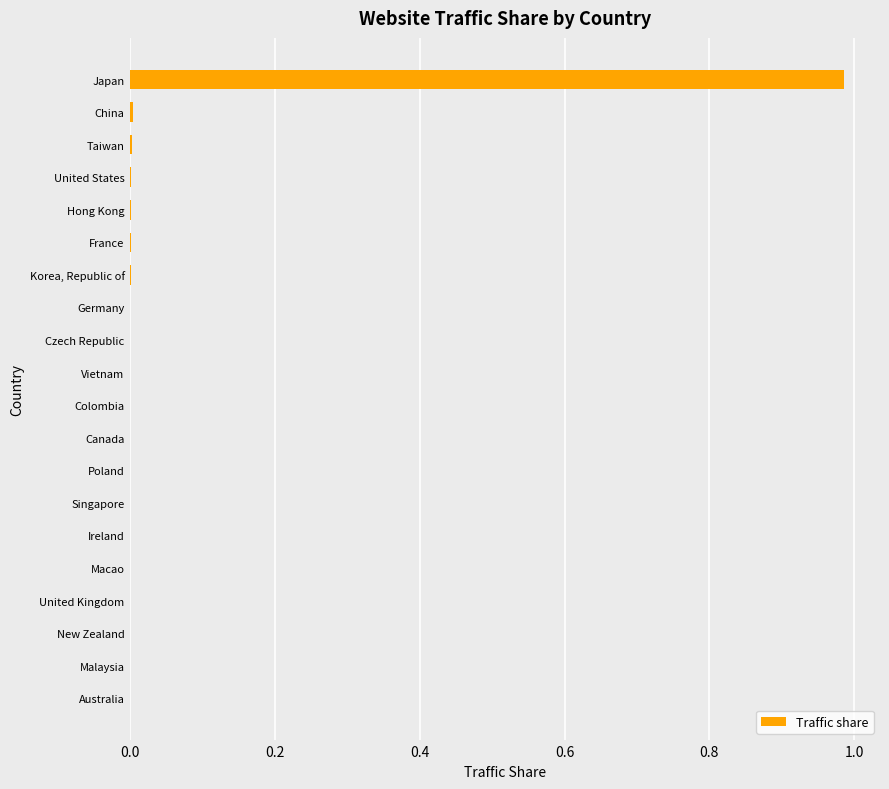

True or false: the data shows 0.0 at Macao.

True